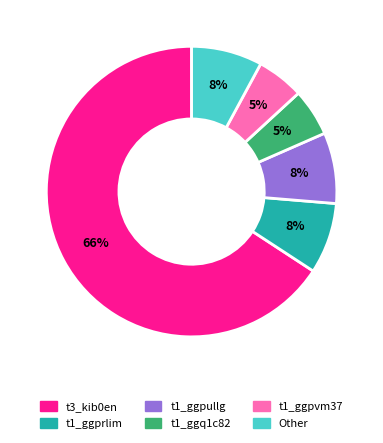

To the nearest percent, what is the average slice percentage?

17%